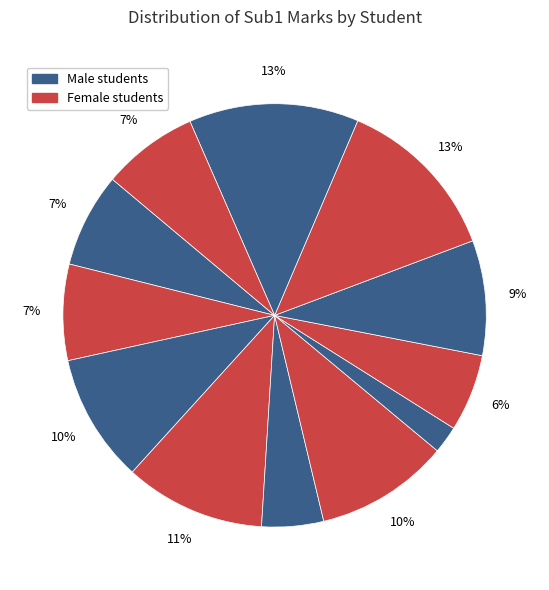

Is there any slice that represents more than half of the pie?

No